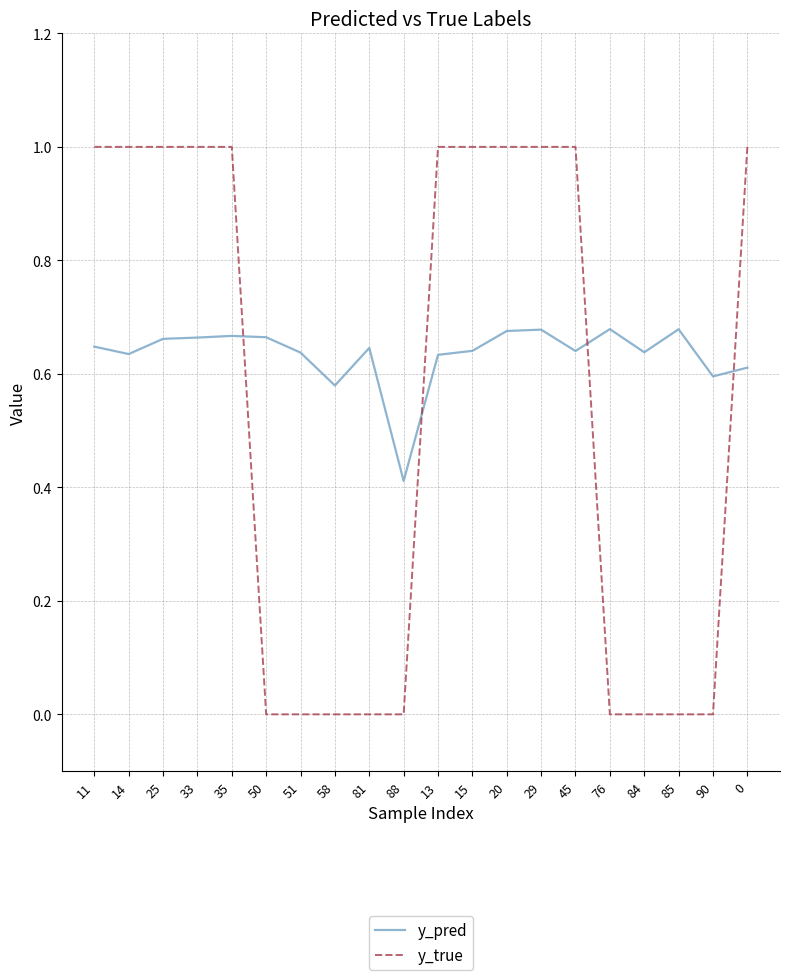

The value of y_pred at 84 is 0.6. True or false?

True